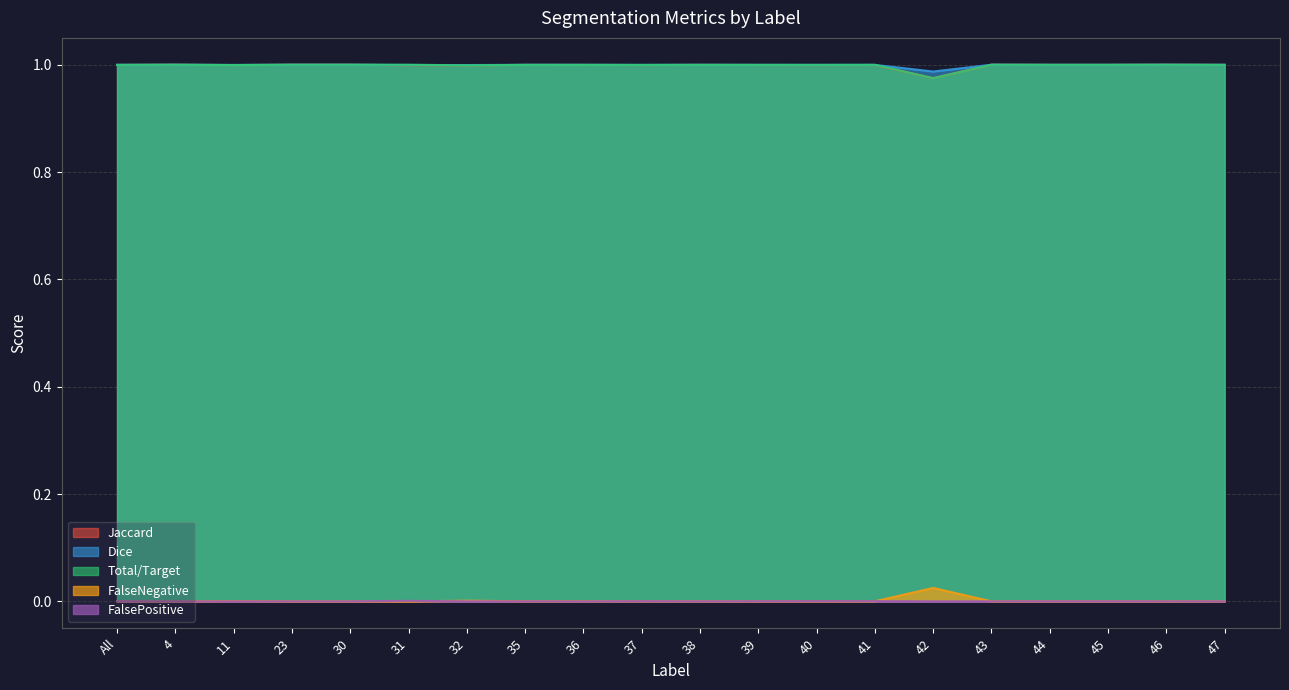

True or false: Jaccard has more than 0 interior local peaks.

True